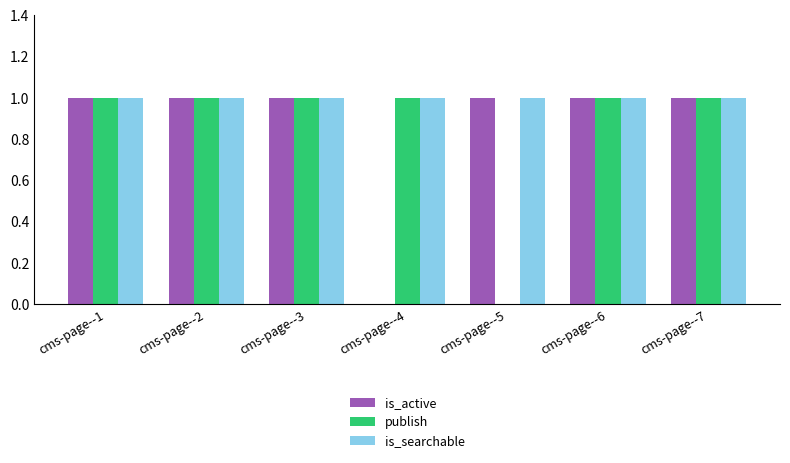

Is it true that is_searchable equals 1 at cms-page--3?

True